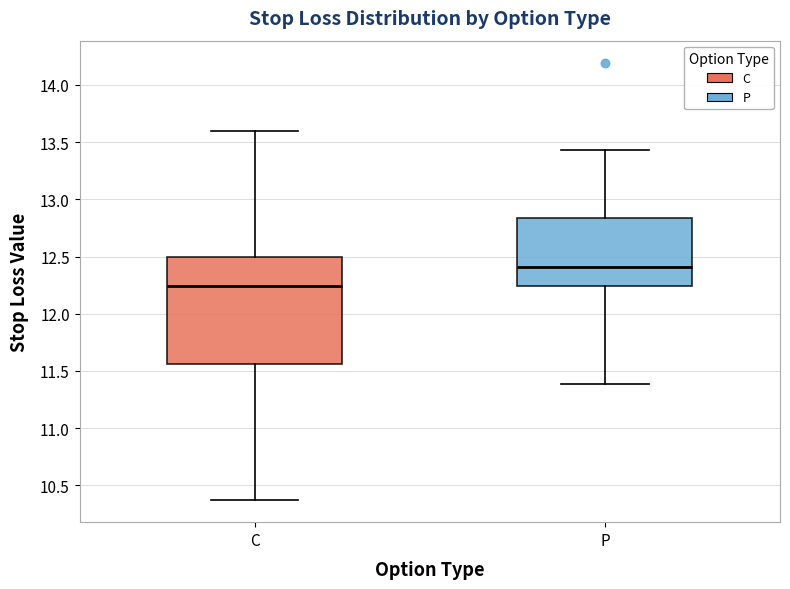

Reading left to right, transcribe this box plot: for each box, give where its median line is, the range the box spans, and where its two whiskers end, as read against the y-axis. The values are not printed on the chart, so give them approximately, as read against the axis.

C: median 12.25, box 11.55 to 12.50, whiskers 10.35 to 13.60
P: median 12.40, box 12.25 to 12.85, whiskers 11.40 to 13.45